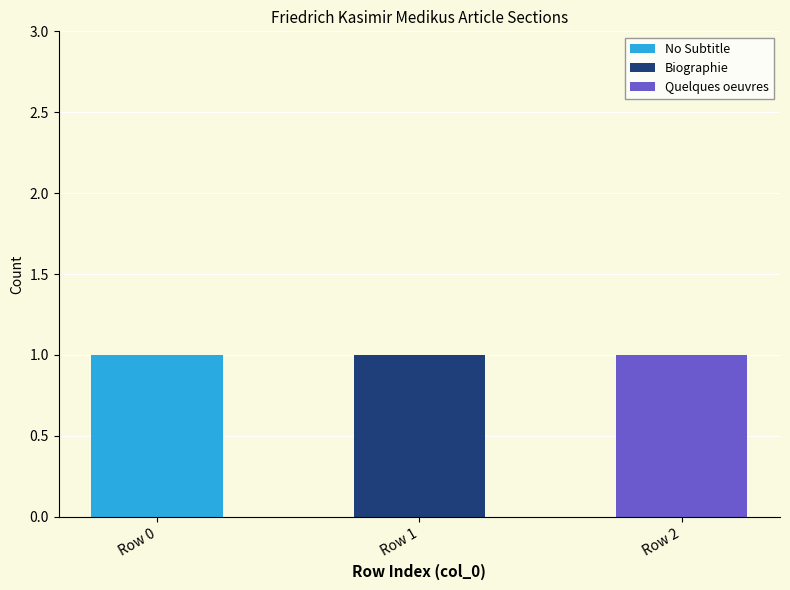

Count the number of categories in the chart.

3